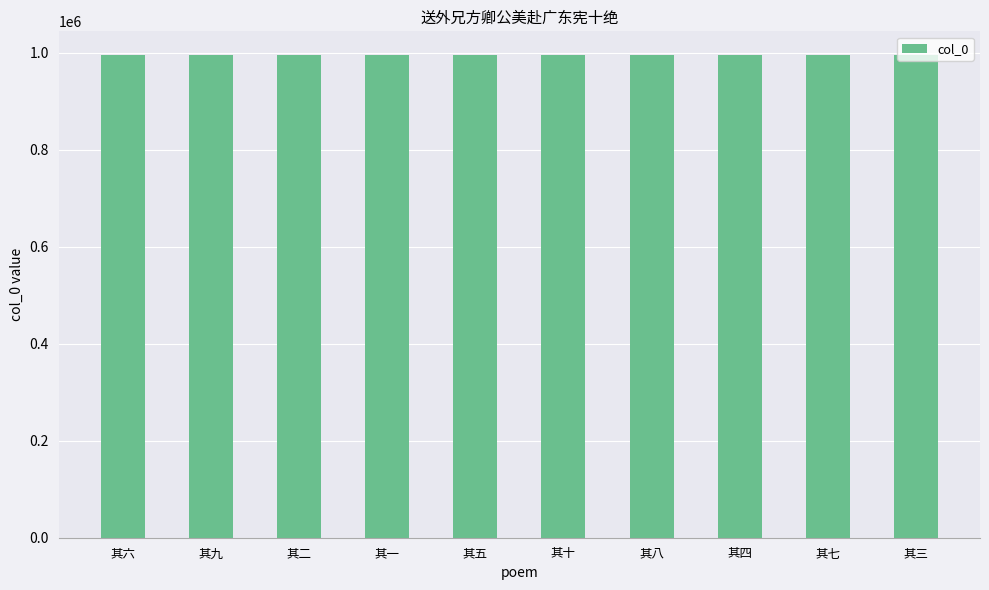

What is the value of the 2nd bar from the left?

994639